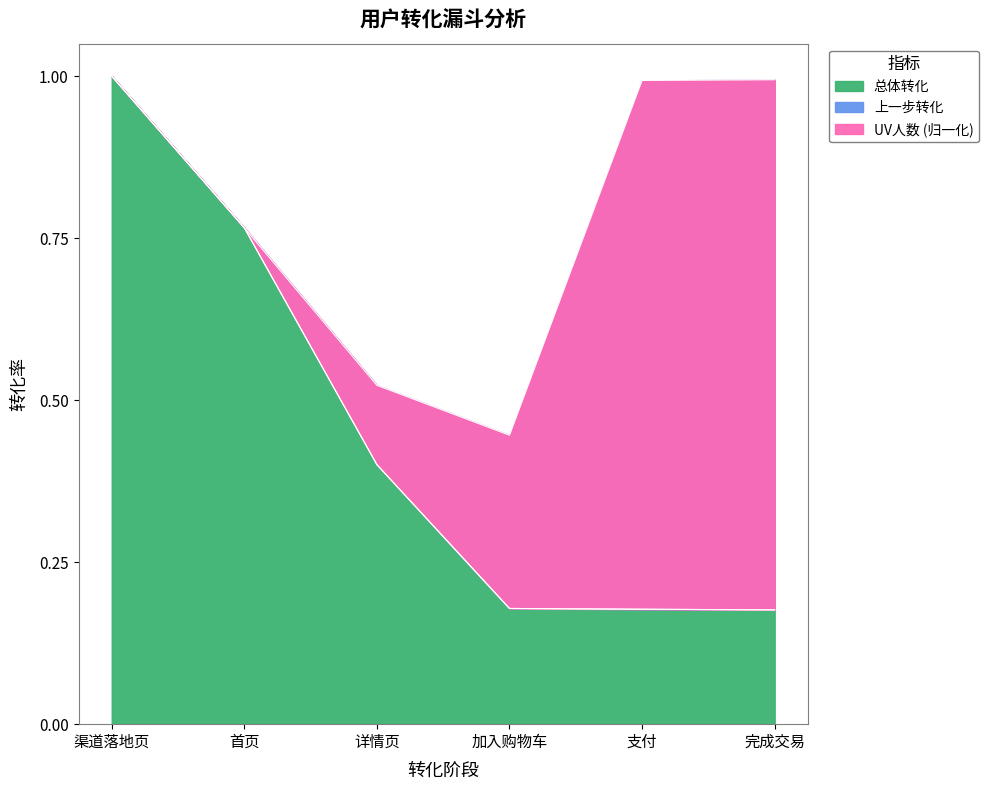

True or false: 上一步转化 has a value of 0.4 at 加入购物车.

True